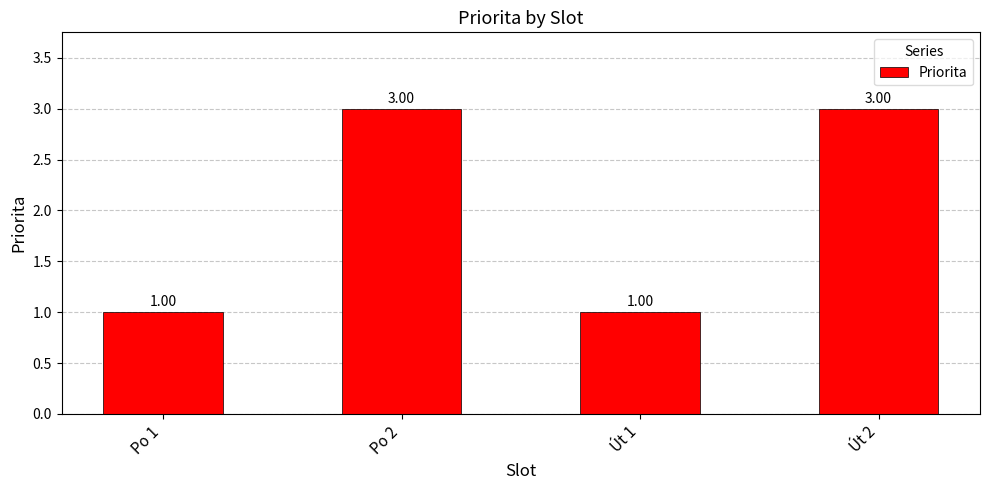

What is the sum of the values at Út 2 and Po 1?

4